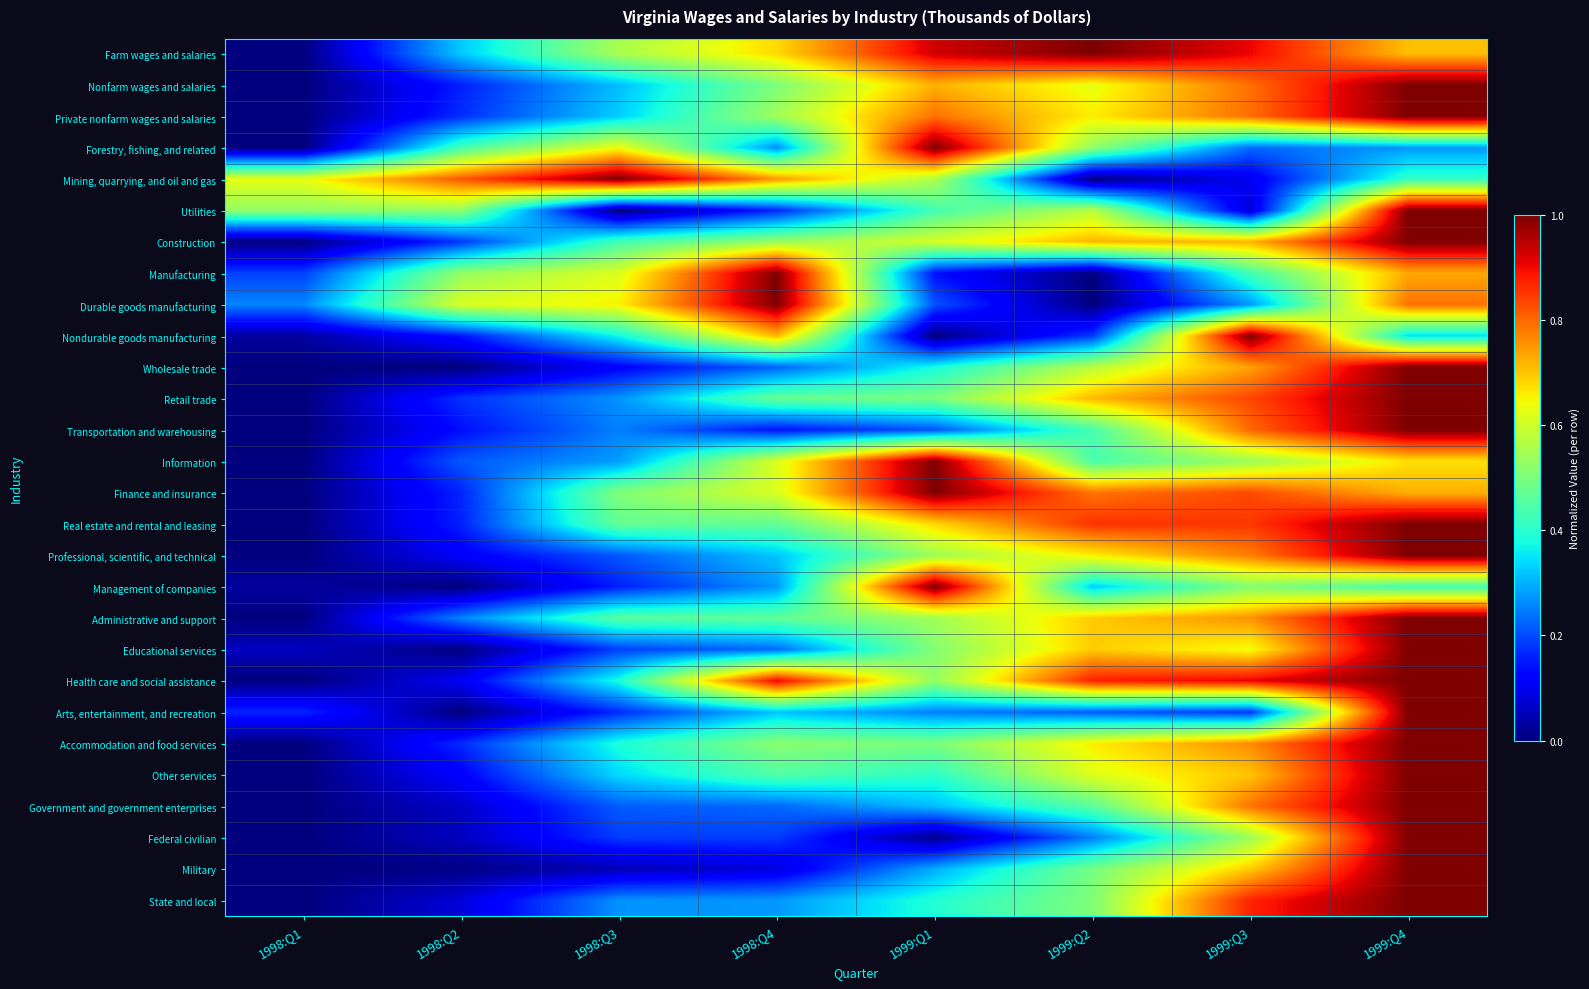

Between 1999:Q4 and 1998:Q4, which is larger?

1999:Q4